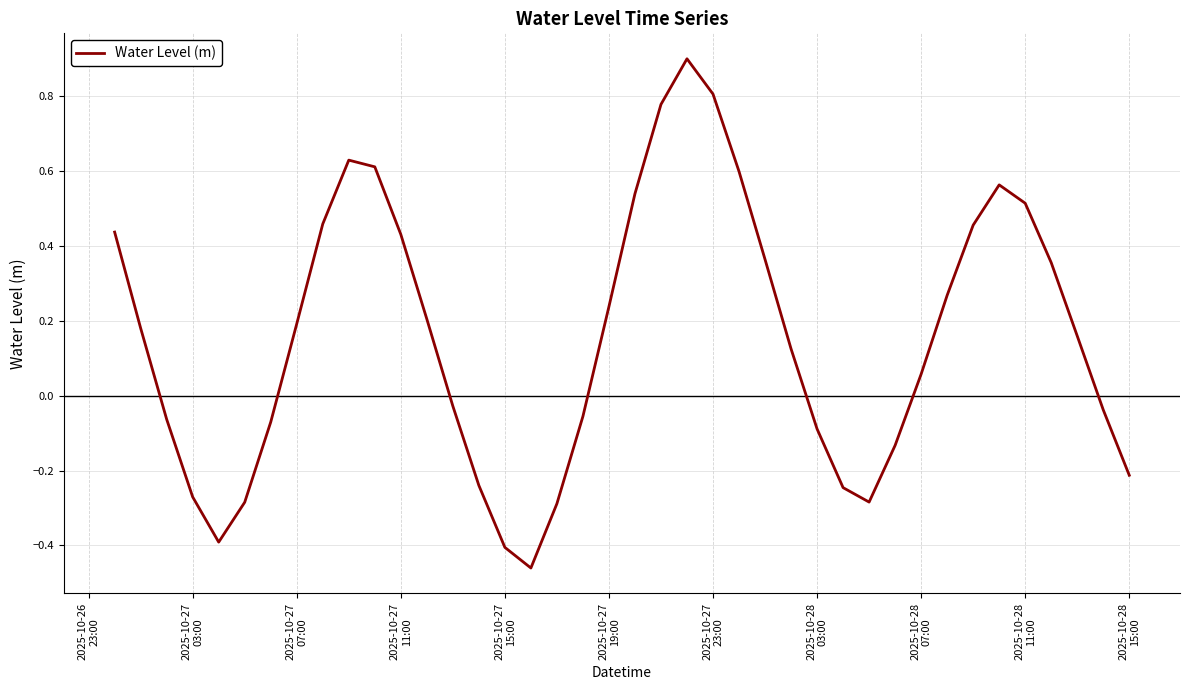

What is the maximum value shown in the chart?

0.9